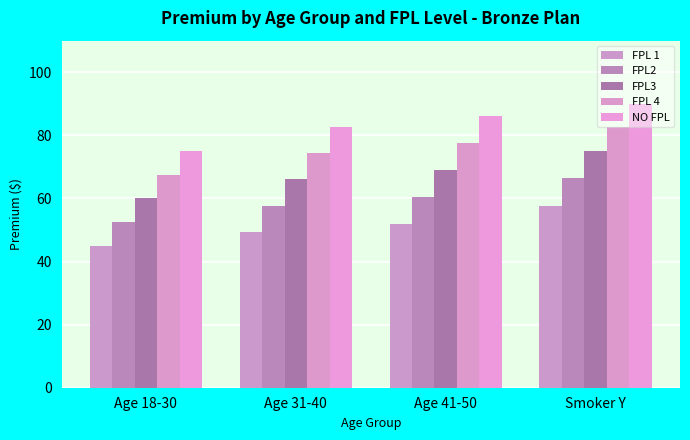

Count the number of categories in the chart.

4